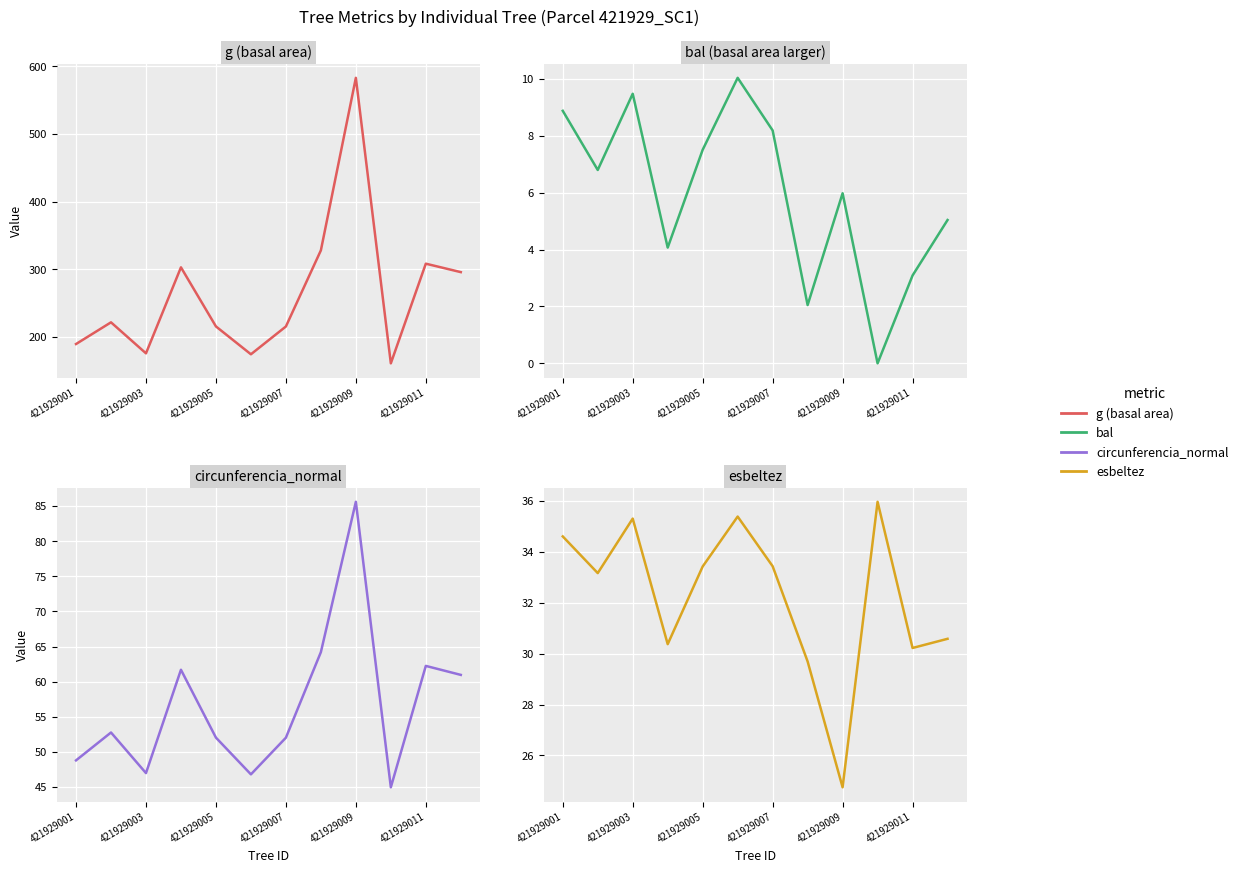

At which category does the chart reach its minimum across all series?

9